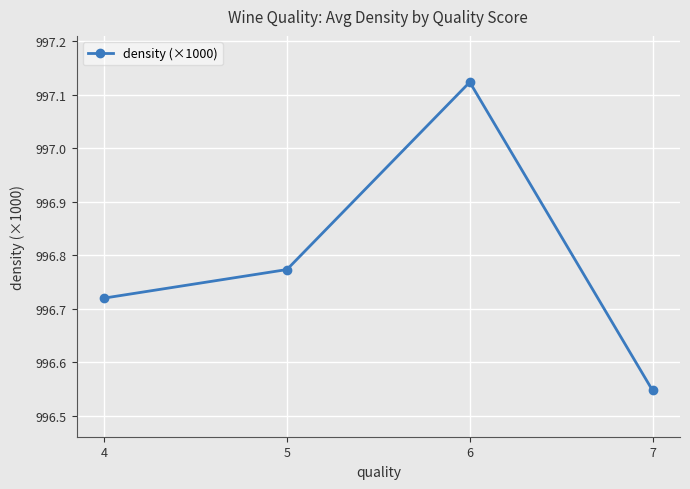

At which category does the chart reach its peak across all series?

6